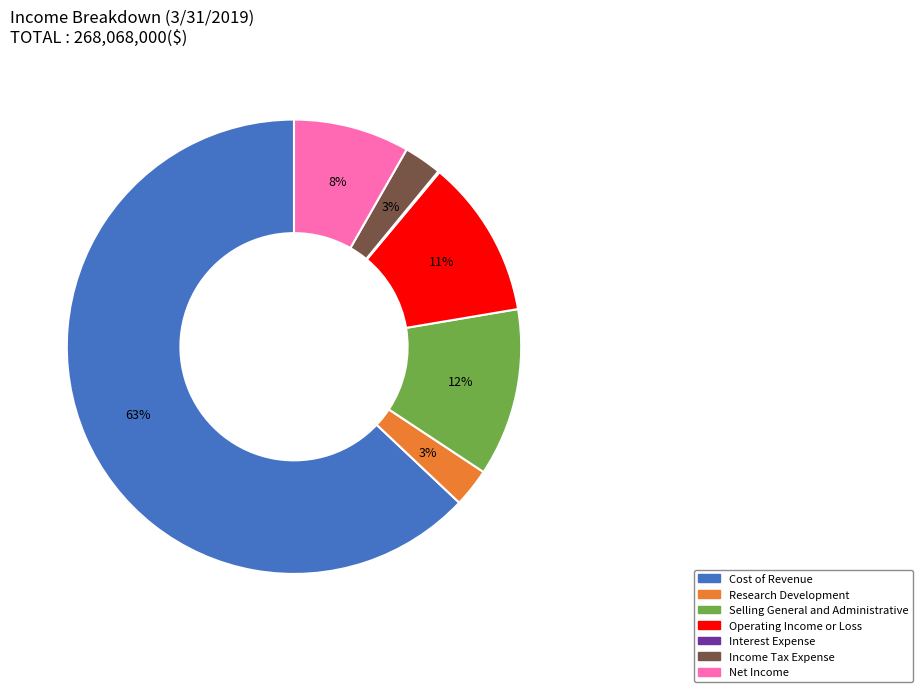

Which category accounts for the majority?

Cost of Revenue